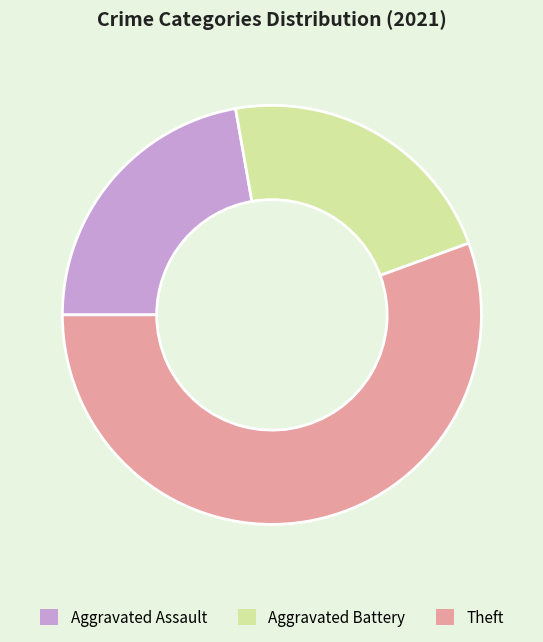

Does any single category account for the majority?

Yes